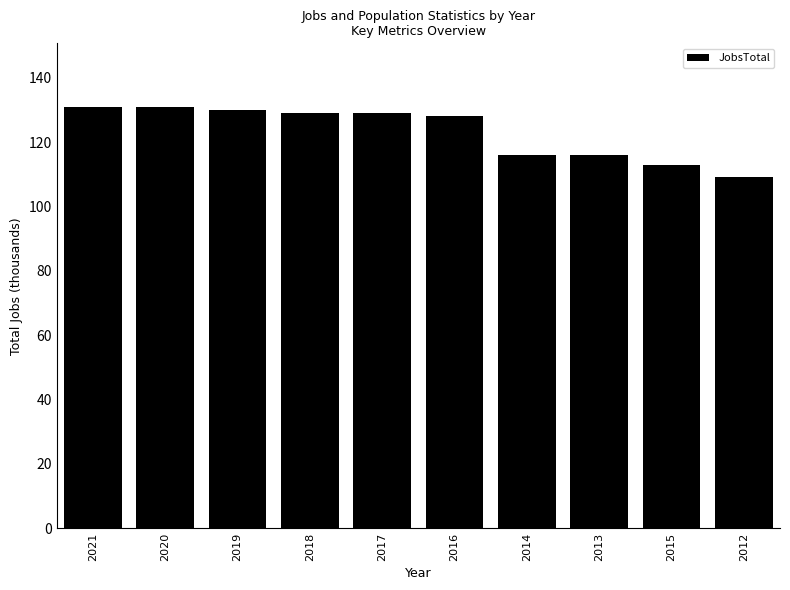

Are the bars grouped side by side (vs. stacked)?

No